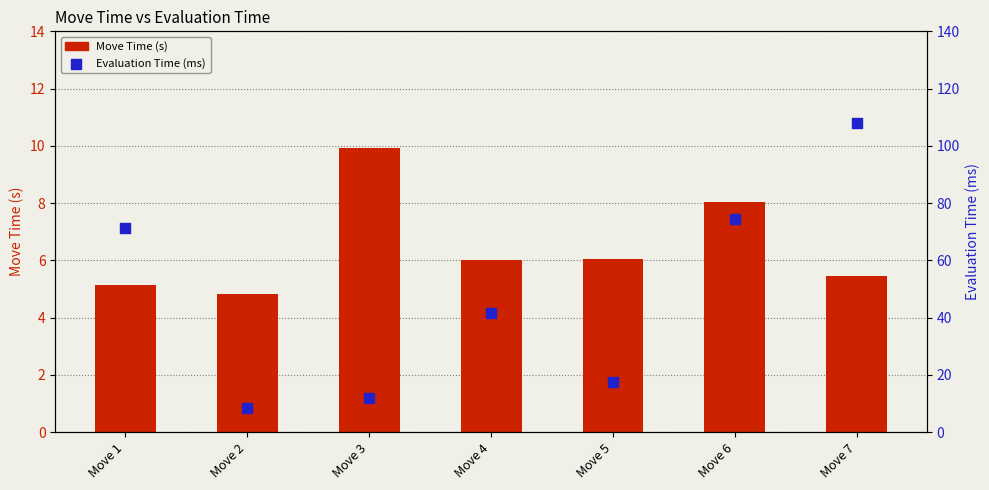

What is the total value across all series at Move 4?

47.5